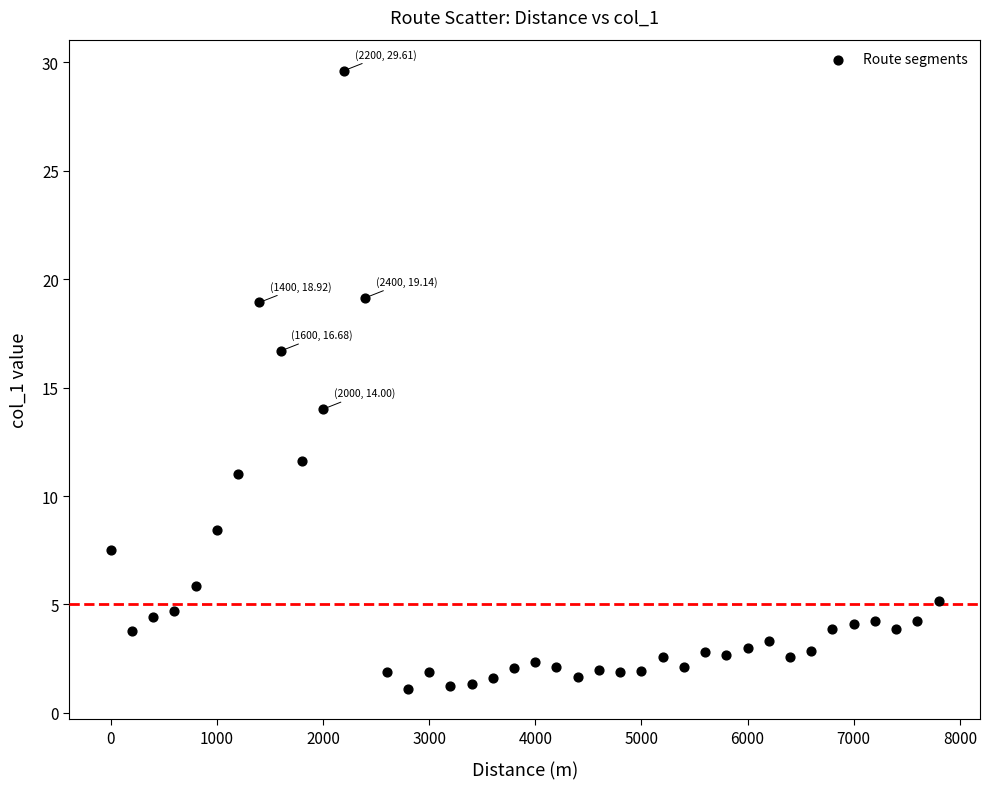

What Y value in the scatter plot is closest to 15?

14.0